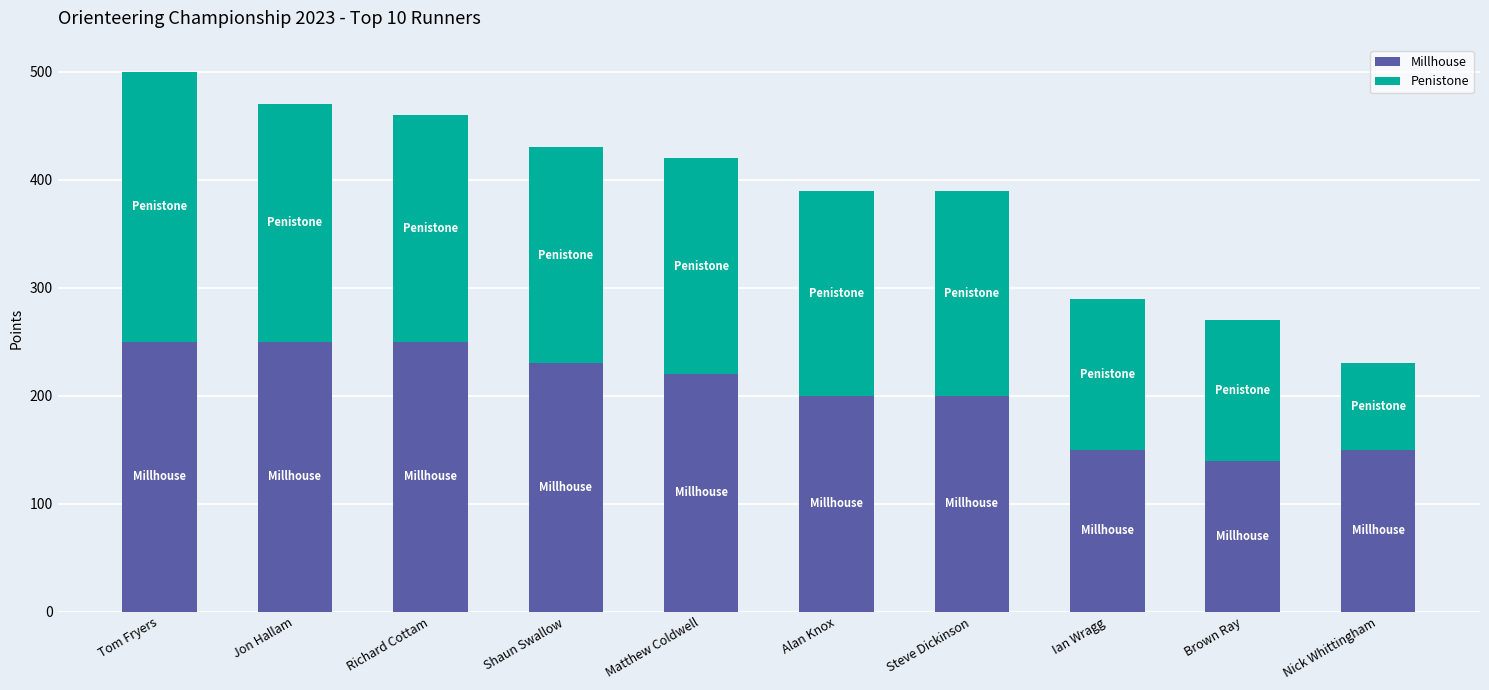

What is the sum of all Millhouse values?

2040